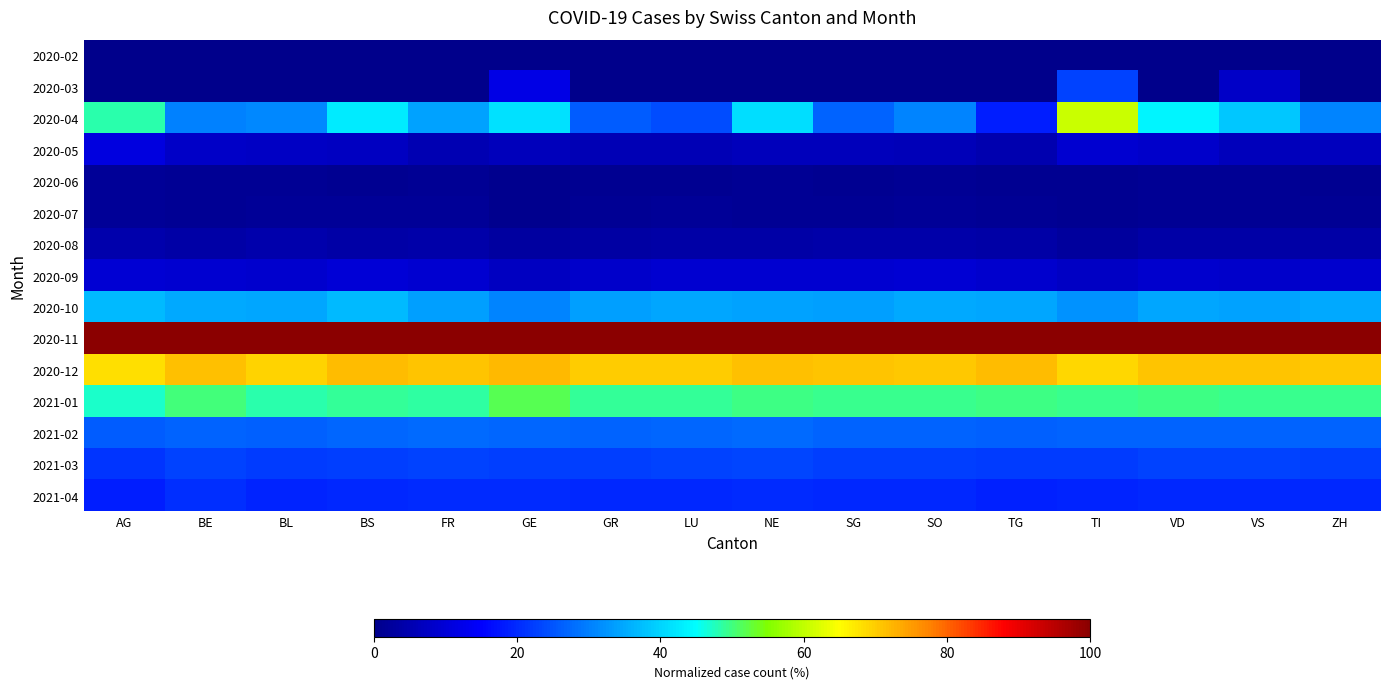

How many distinct data groups are displayed?

15